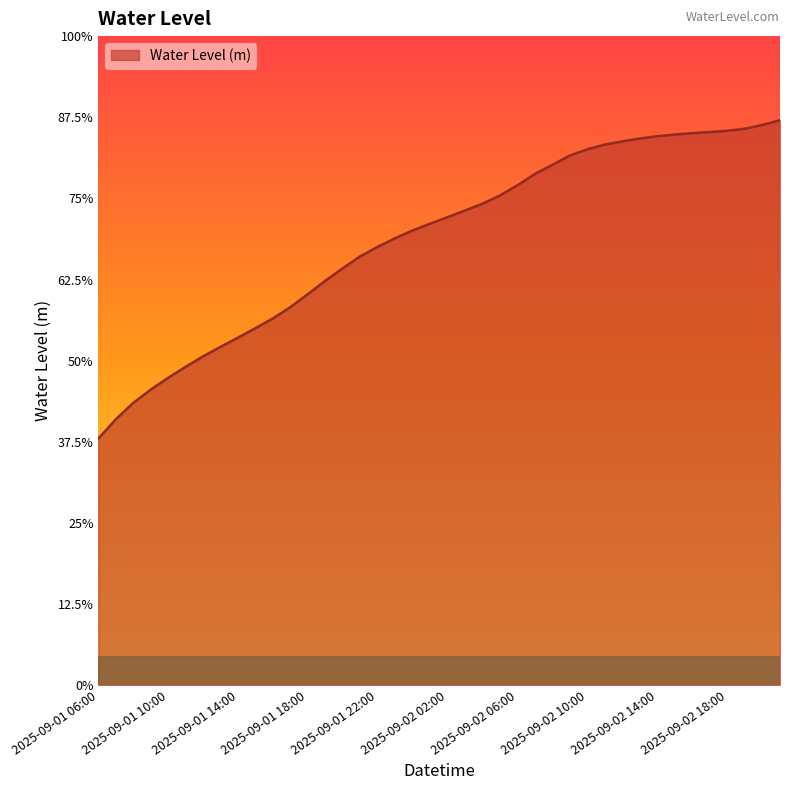

What is the average value?

2.8